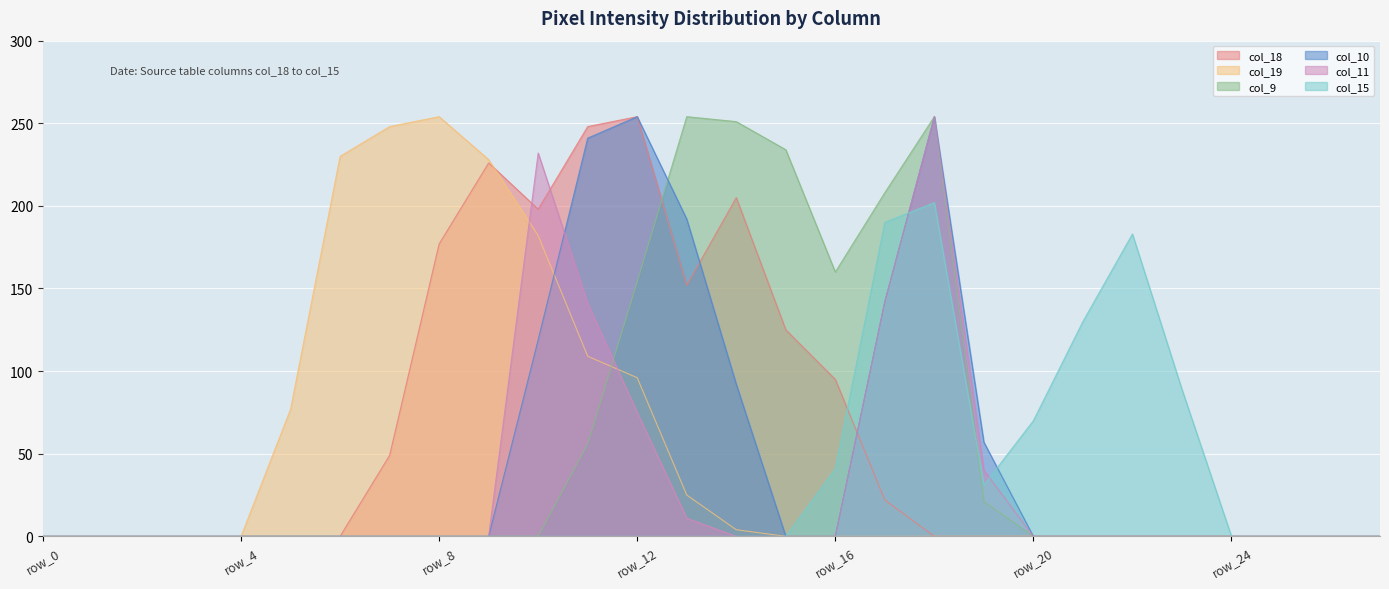

At which category is the sum across all series the highest?

row_18